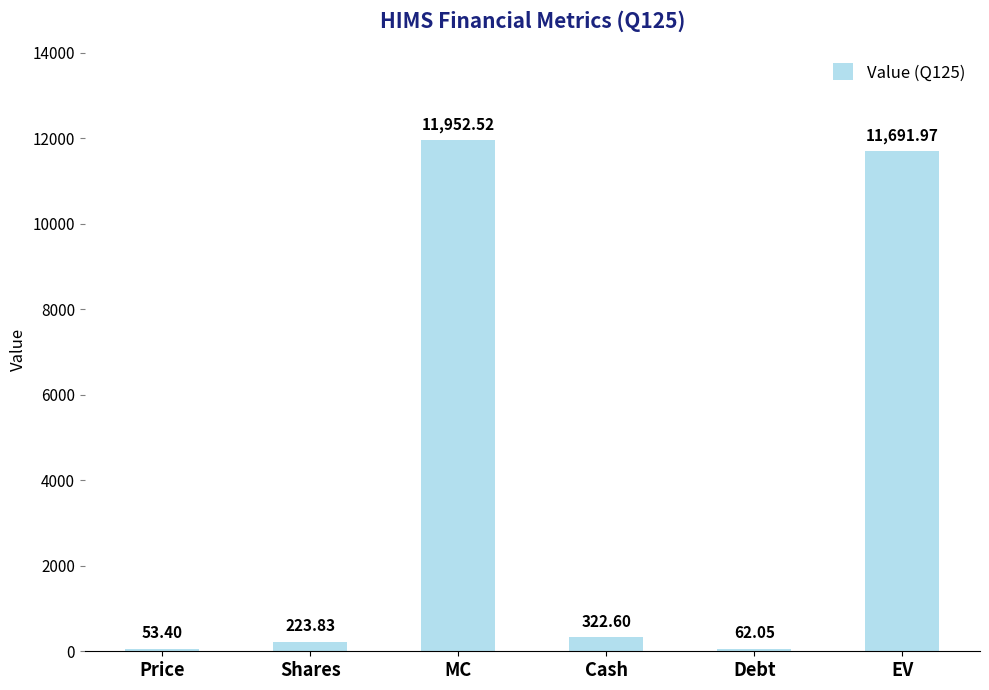

How many data points are above 322?

3